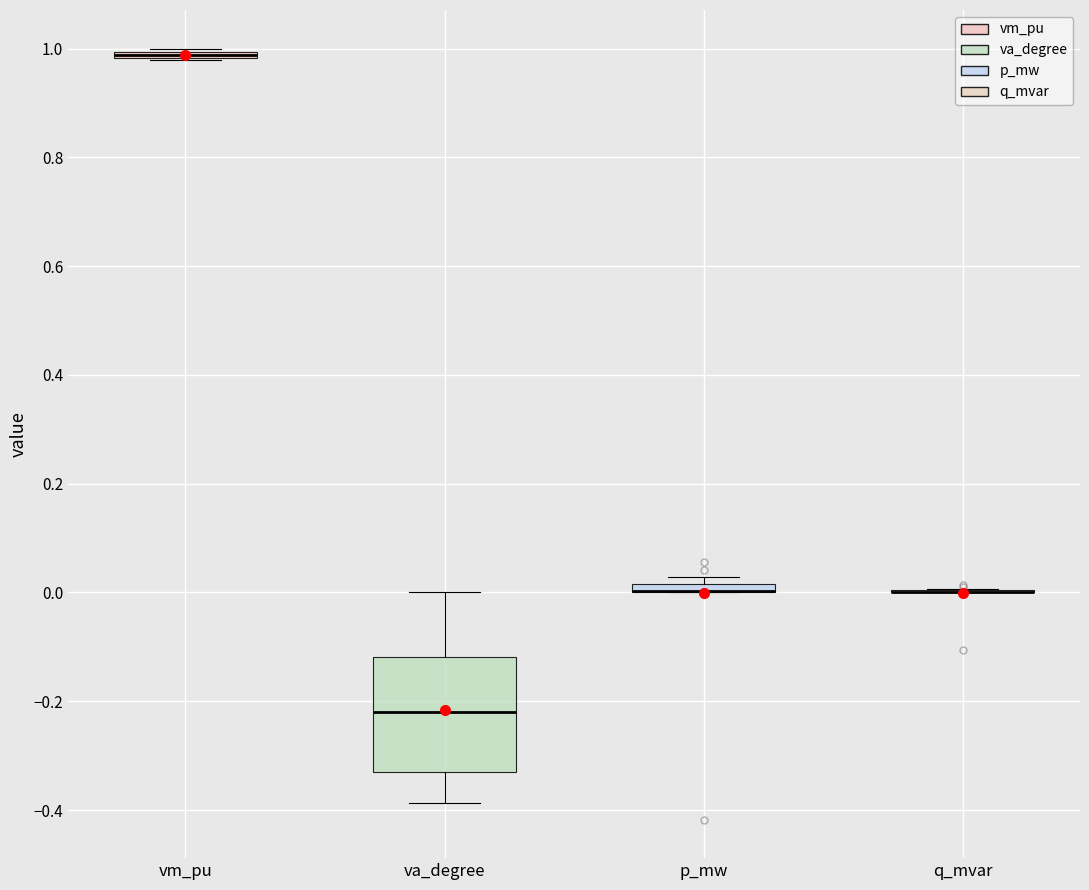

Which box is the tallest, from its lower edge to its upper edge?

va_degree